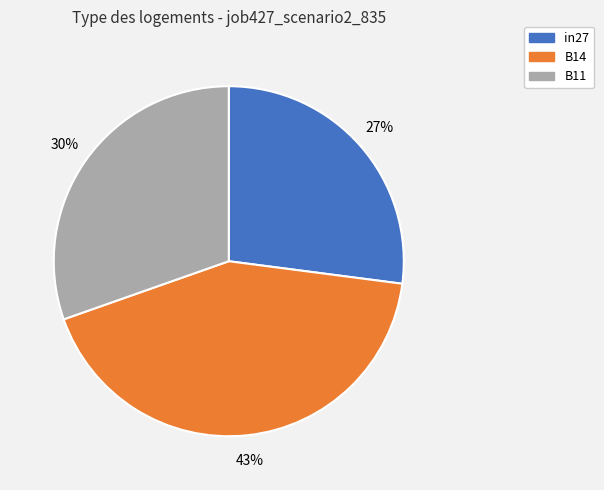

Which has a higher value, in27 or B11?

B11